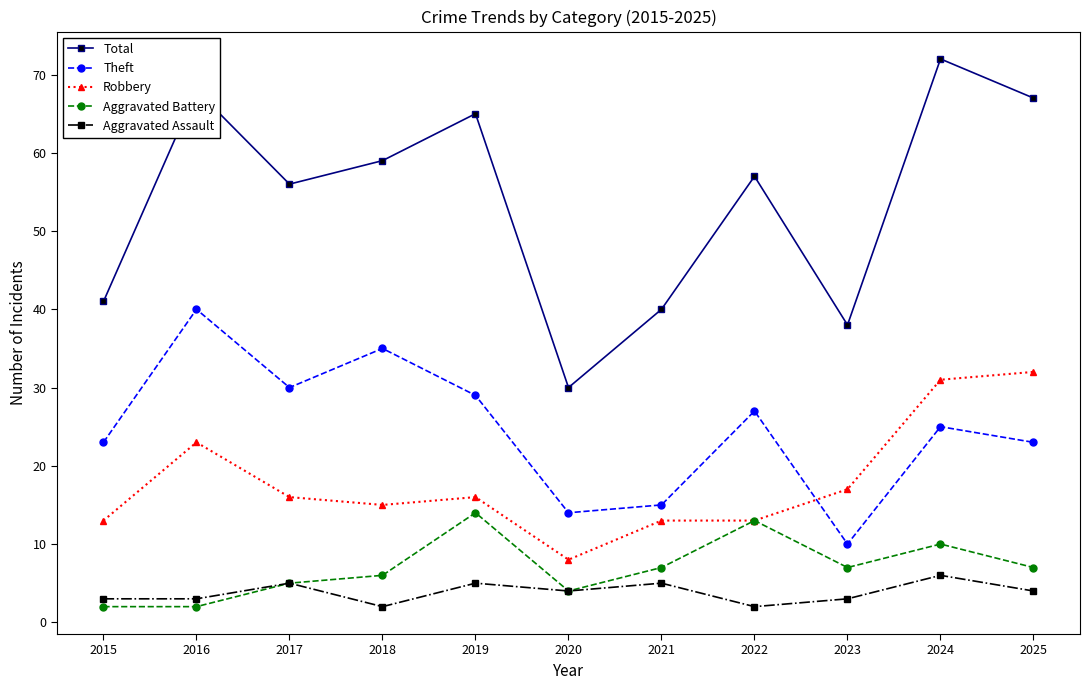

Where do Robbery and Theft first cross each other?

2022 and 2023